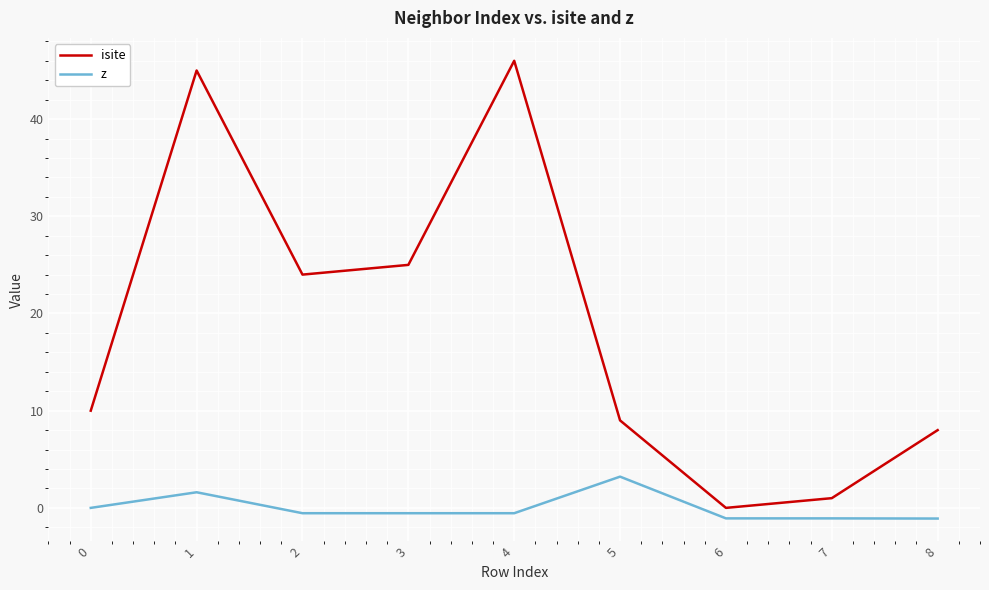

At which category is the sum across all series the highest?

1